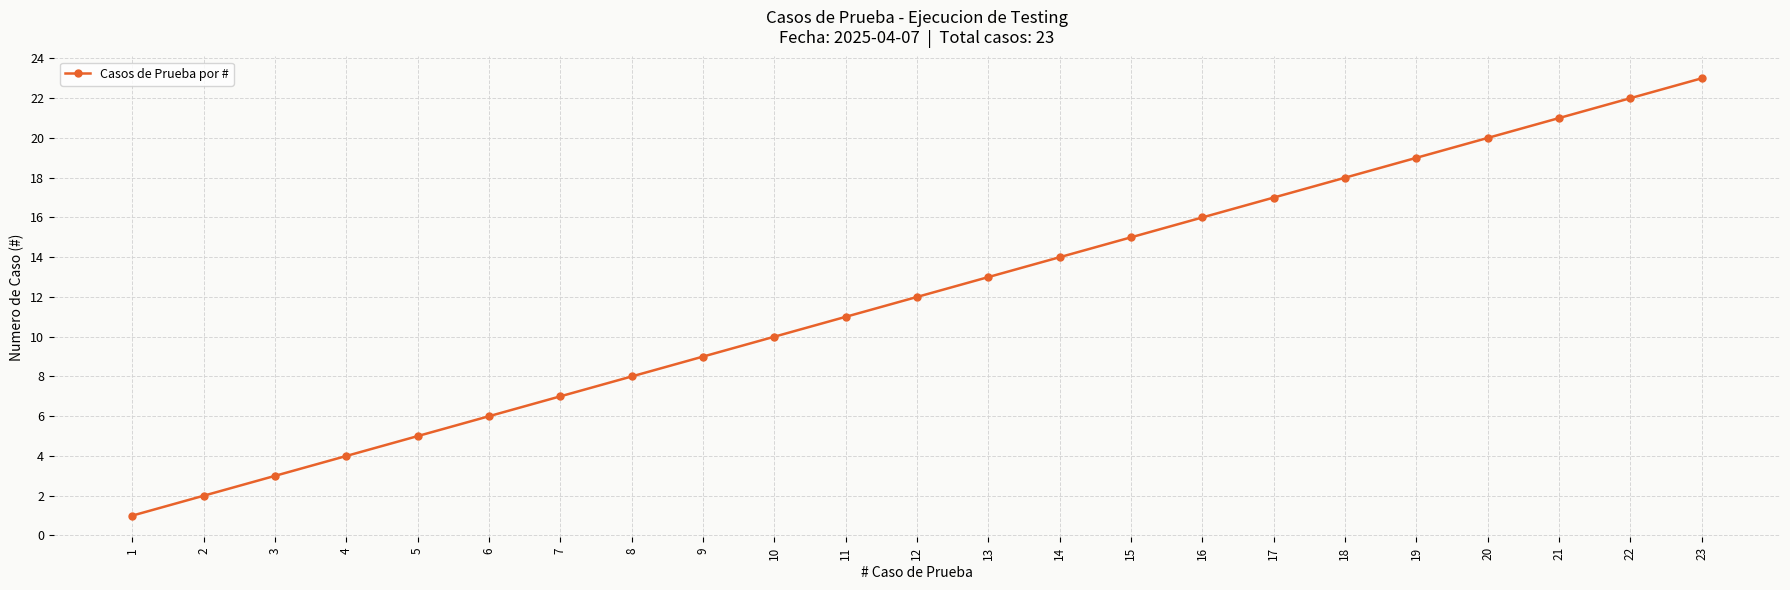

Is it true that the value at 10 is 10?

True